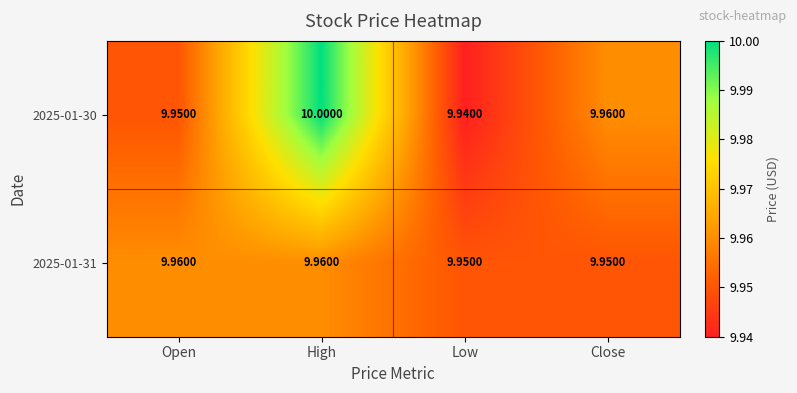

What is the total value across all series at Open?

19.9